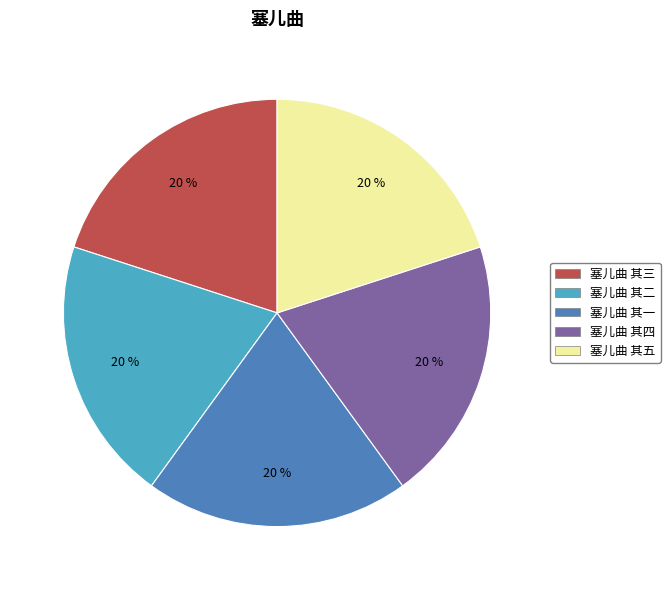

Is there a majority slice in this chart?

No